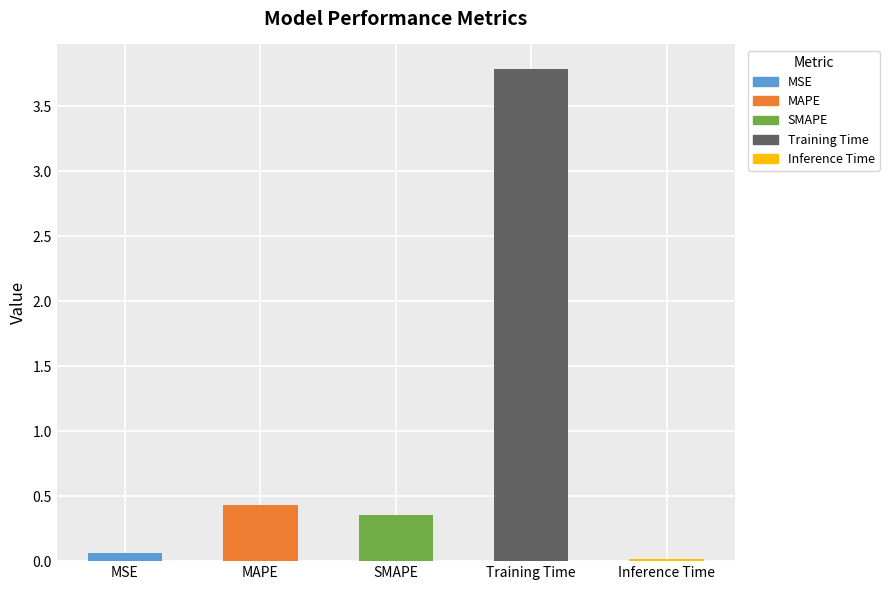

At which label is the value closest to 1?

MAPE